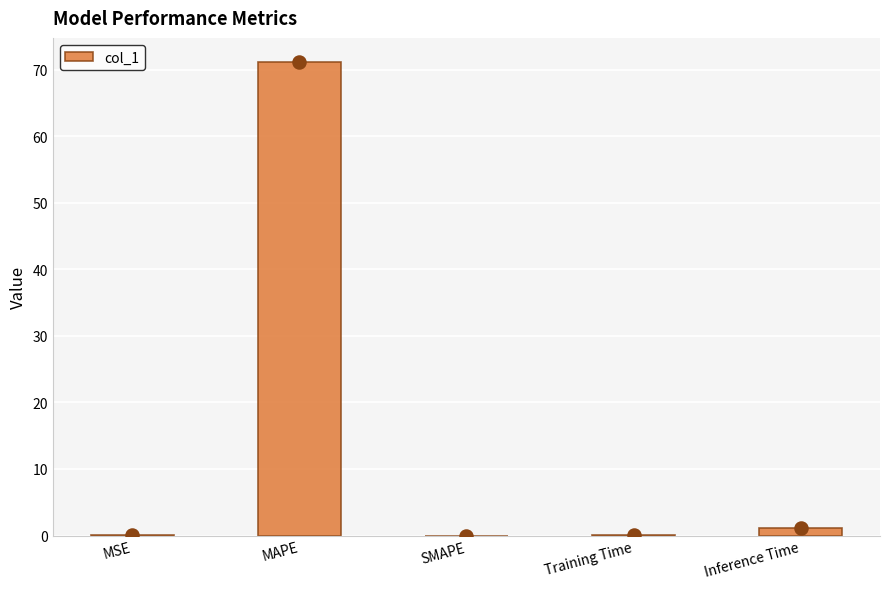

What is the change in value from MSE to Training Time?

+0.1